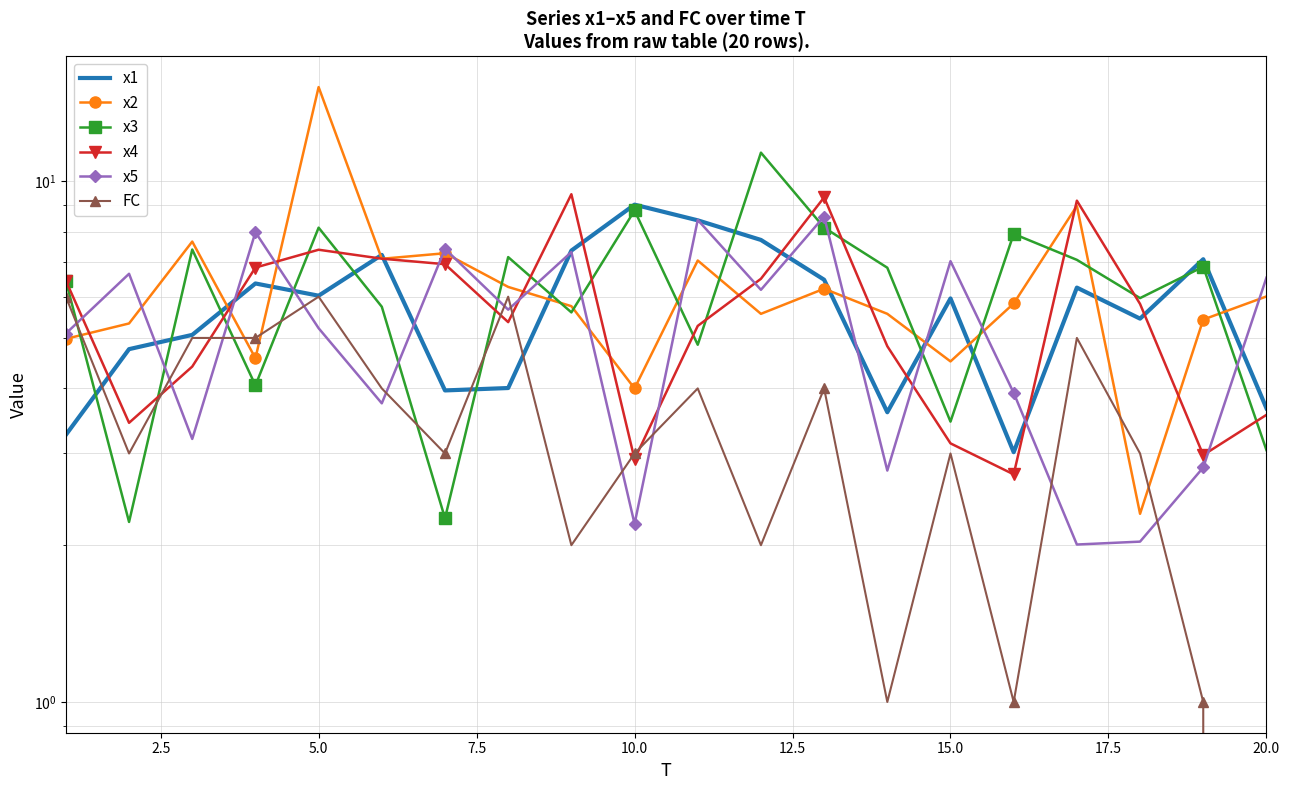

What is the greatest value displayed?

15.2